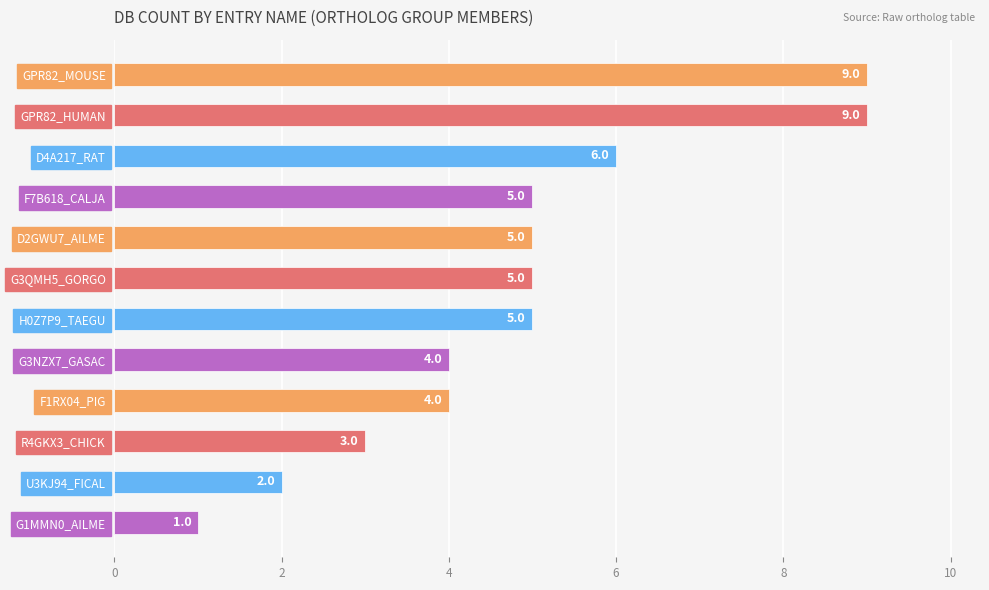

What is the difference between the second highest and minimum values?

8